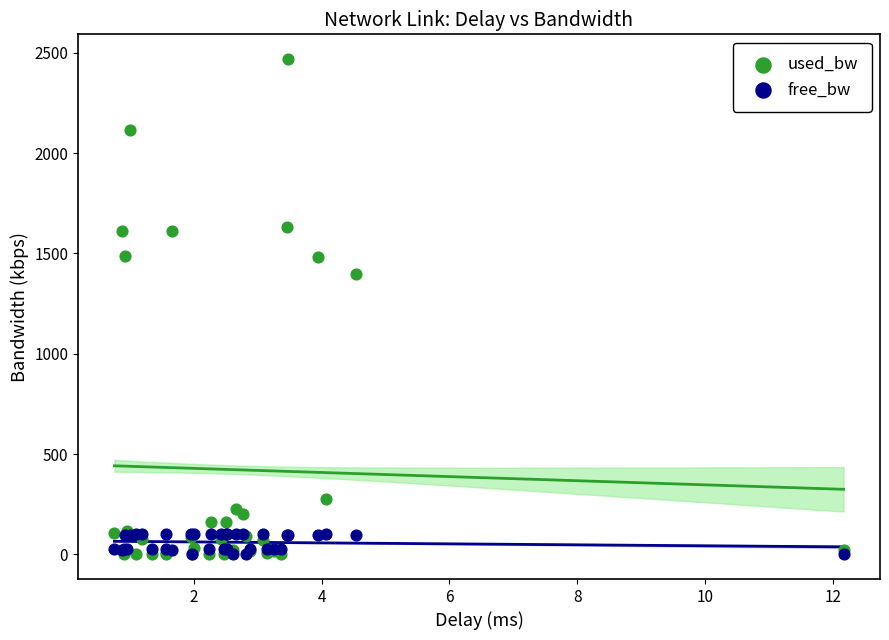

Across all series, what Y value is closest to 1234?

1395.5